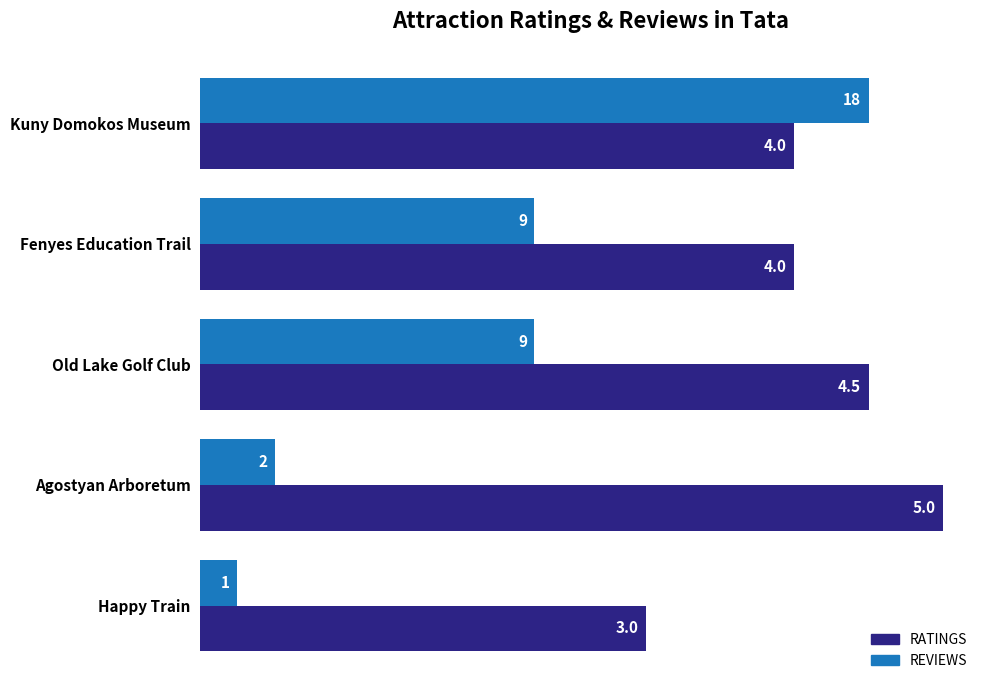

At which category is the sum across all series the highest?

Kuny Domokos Museum